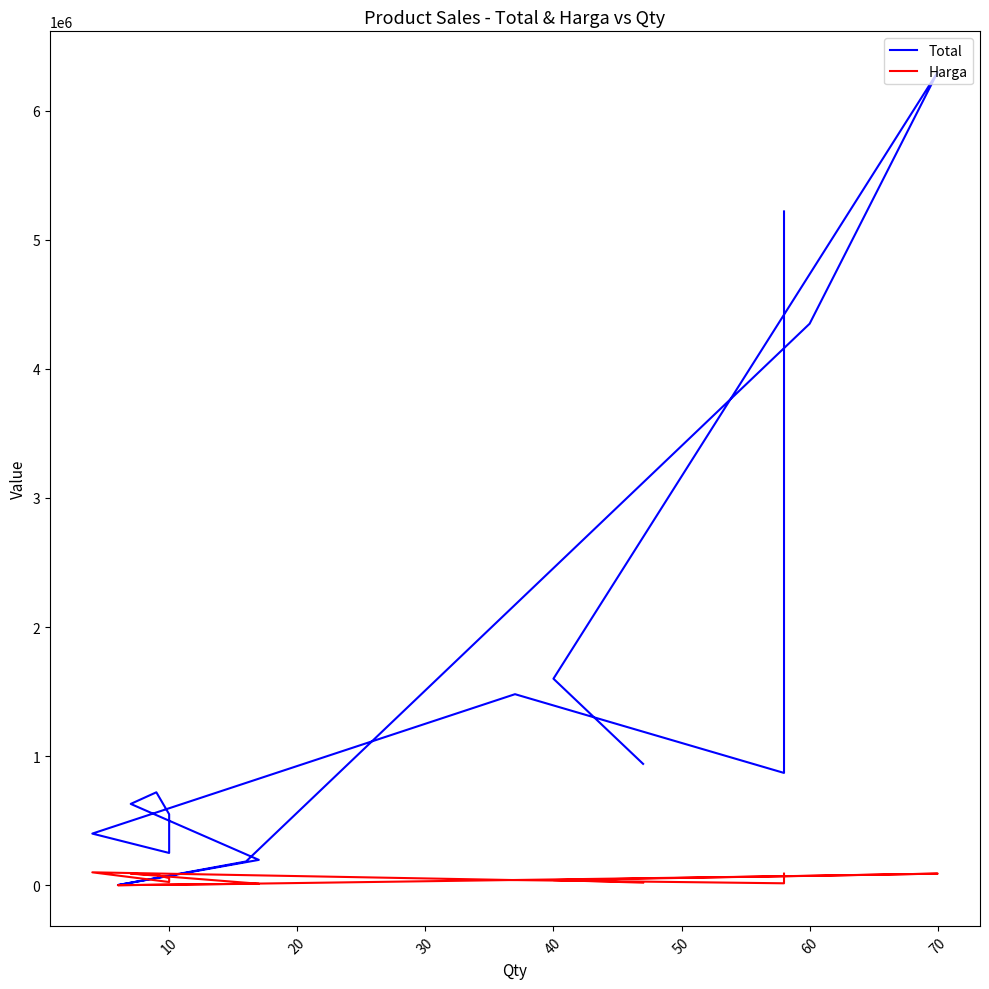

Is the value of Total at 80 greater than the value of Harga at 30?

Yes